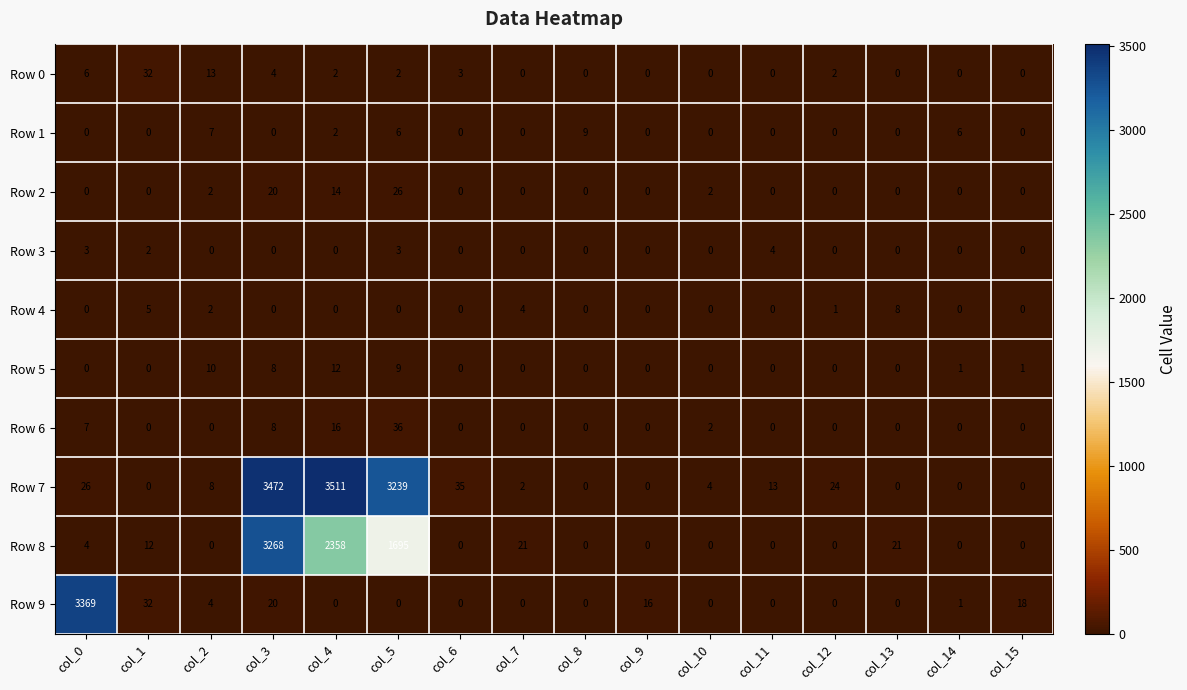

At how many categories does at least one series exceed 2670?

4